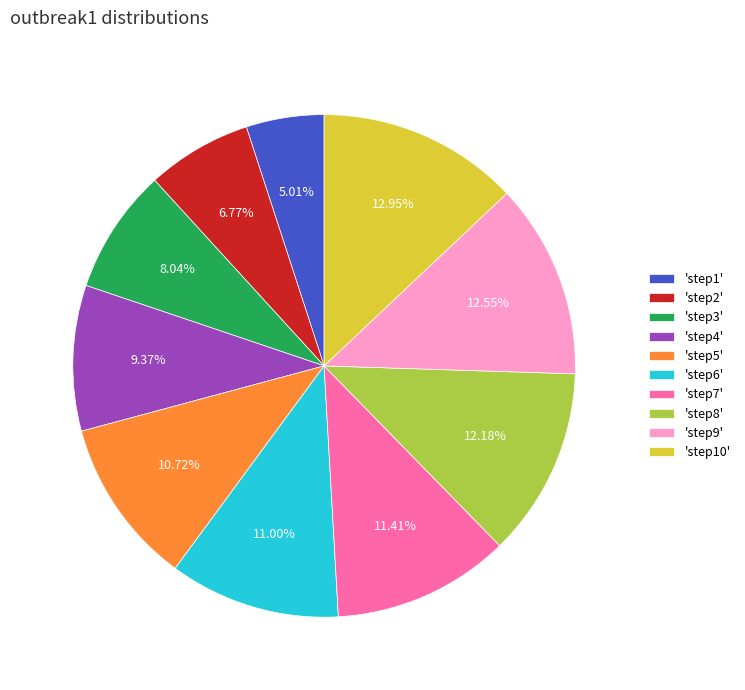

Combined, do 'step10' and 'step4' account for over 50%?

No